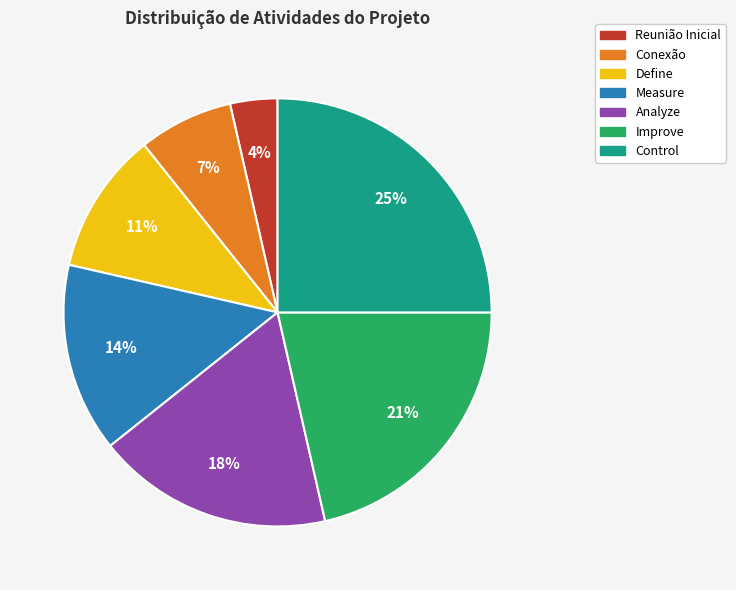

Which has a higher value, Control or Define?

Control